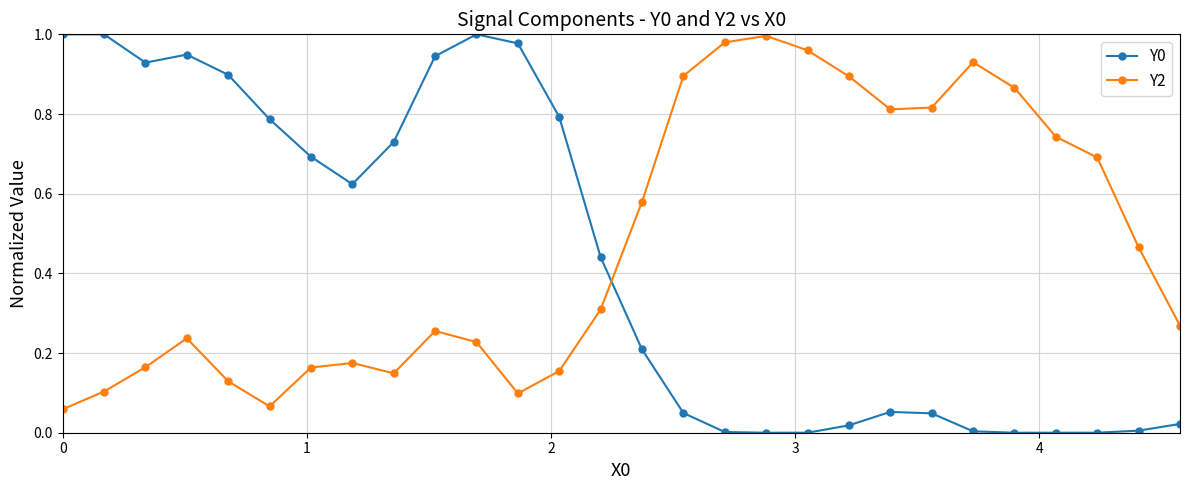

Does the chart have visible grid lines?

Yes